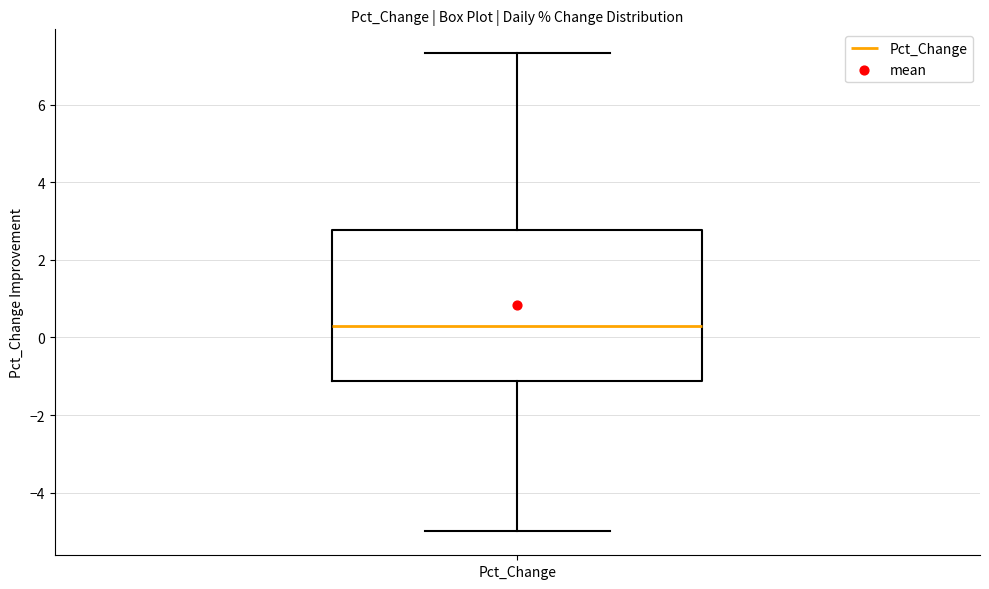

Read this box plot against the y-axis: the position of the median line, the range covered by the box, and the ends of both whiskers. The values are not printed on the chart, so give them approximately, as read against the axis.

median 0.2, box -1.2 to 2.8, whiskers -5.0 to 7.4